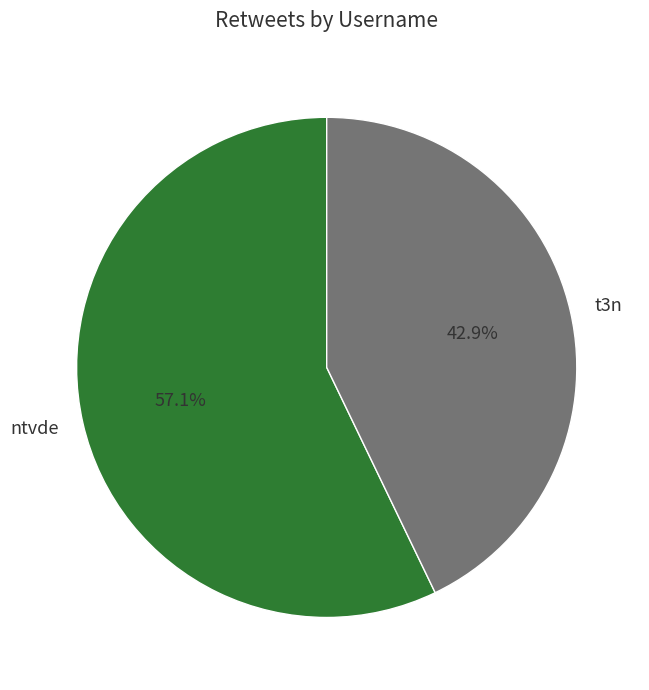

True or false: t3n accounts for 43% of the total.

True